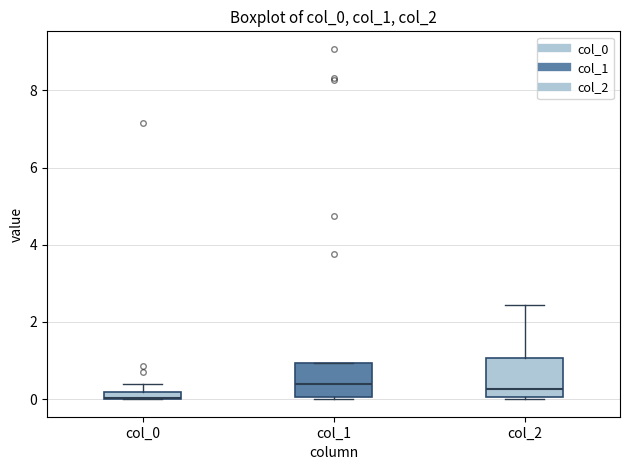

Where is the lower edge of the box for col_2 on the y-axis? The values are not printed on the chart, so give them approximately, as read against the axis.

0.0